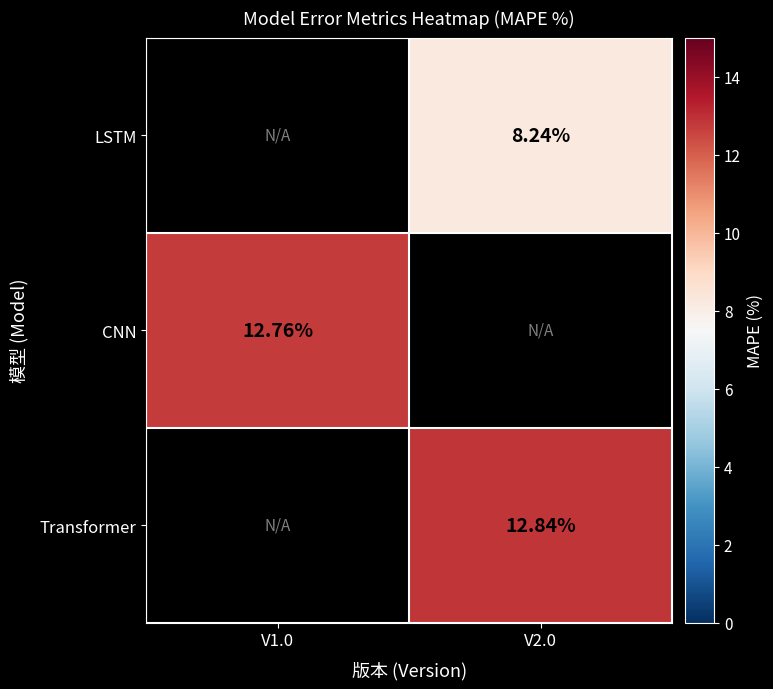

Is the value of CNN at V1.0 greater than the value of LSTM at V2.0?

Yes